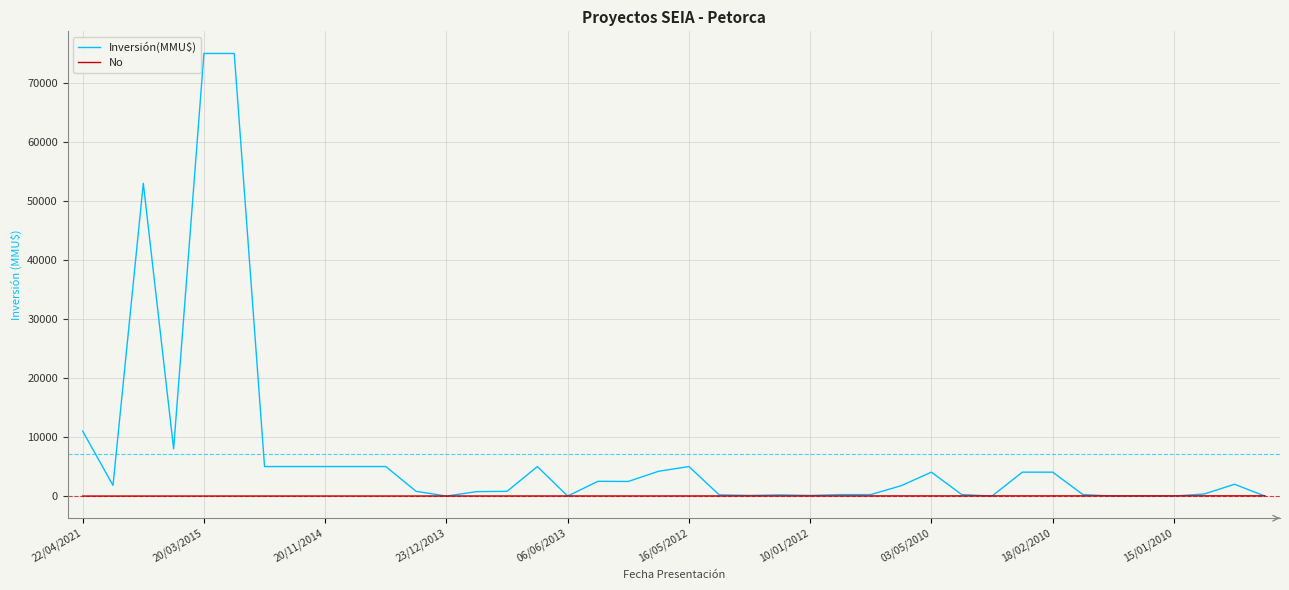

What is the maximum value for Inversión(MMU$)?

75000